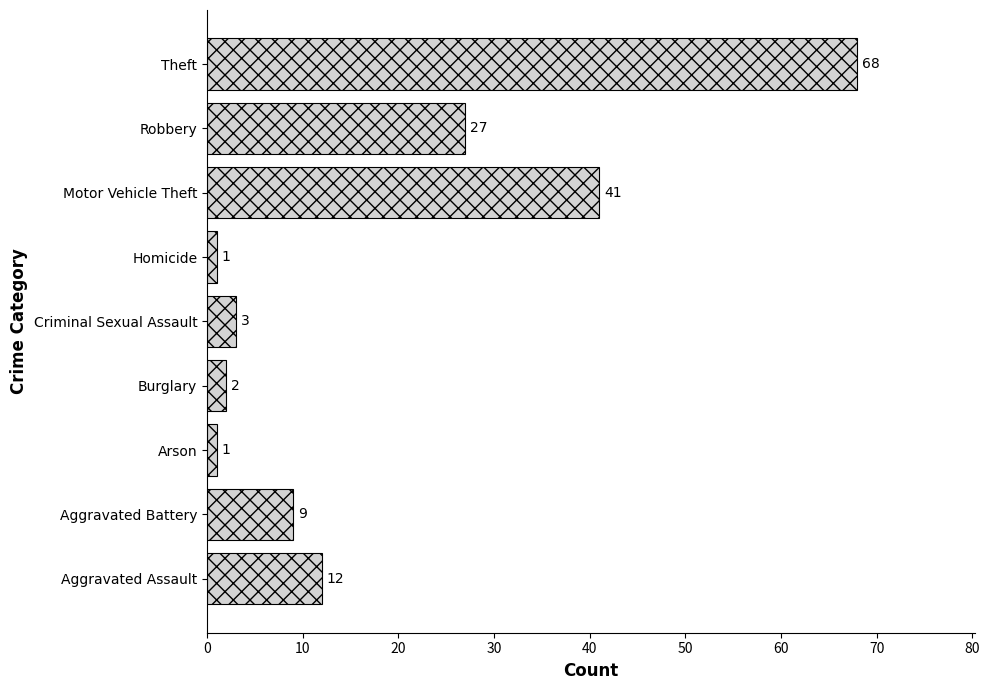

What is the average value?

18